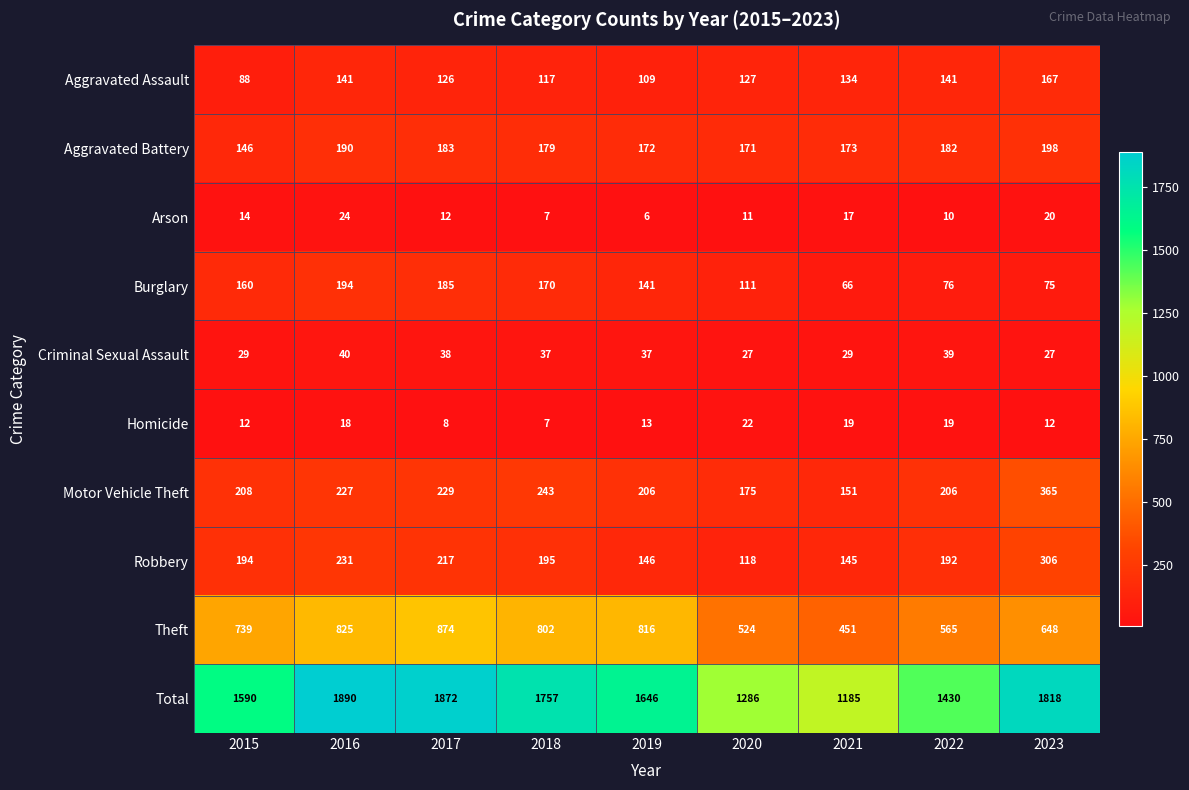

Is it true that Burglary equals 76 at 2018?

False